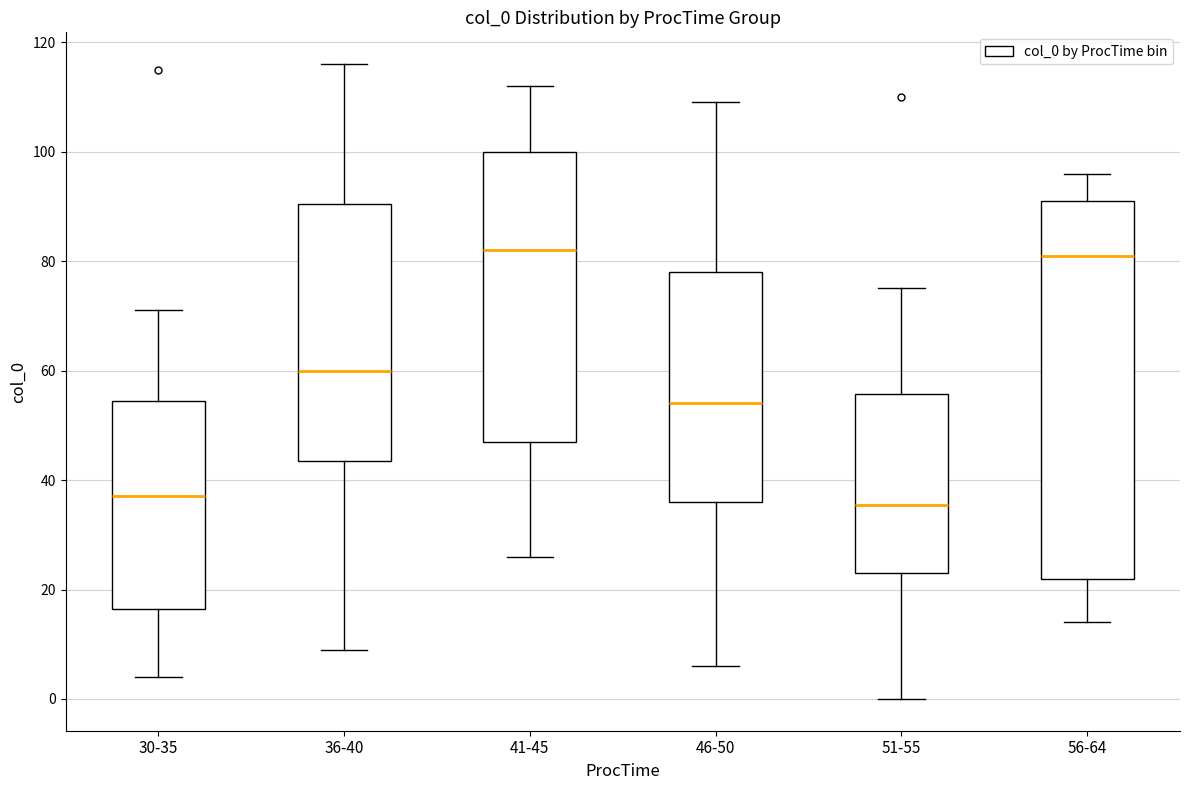

Reading left to right, transcribe this box plot: for each box, give where its median line is, the range the box spans, and where its two whiskers end, as read against the y-axis. The values are not printed on the chart, so give them approximately, as read against the axis.

30-35: median 38, box 16 to 54, whiskers 4 to 72
36-40: median 60, box 44 to 90, whiskers 10 to 116
41-45: median 82, box 48 to 100, whiskers 26 to 112
46-50: median 54, box 36 to 78, whiskers 6 to 110
51-55: median 36, box 24 to 56, whiskers 0 to 76
56-64: median 82, box 22 to 92, whiskers 14 to 96